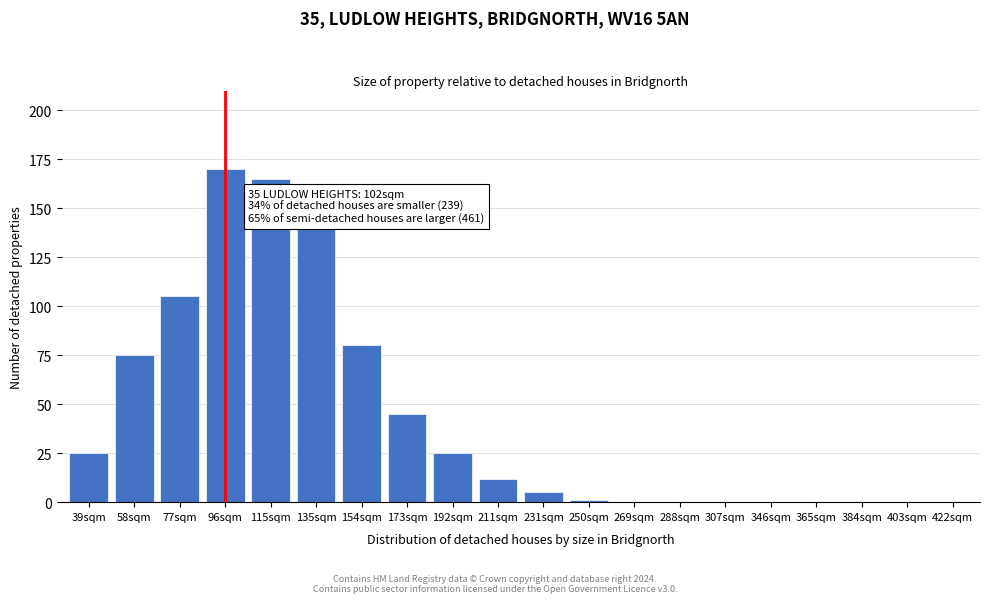

Reading right to left, what are all the values shown in this chart?

422sqm=0	403sqm=0	384sqm=0	365sqm=0	346sqm=0	307sqm=0	288sqm=0	269sqm=0	250sqm=1	231sqm=5	211sqm=12	192sqm=25	173sqm=45	154sqm=80	135sqm=140	115sqm=165	96sqm=170	77sqm=105	58sqm=75	39sqm=25